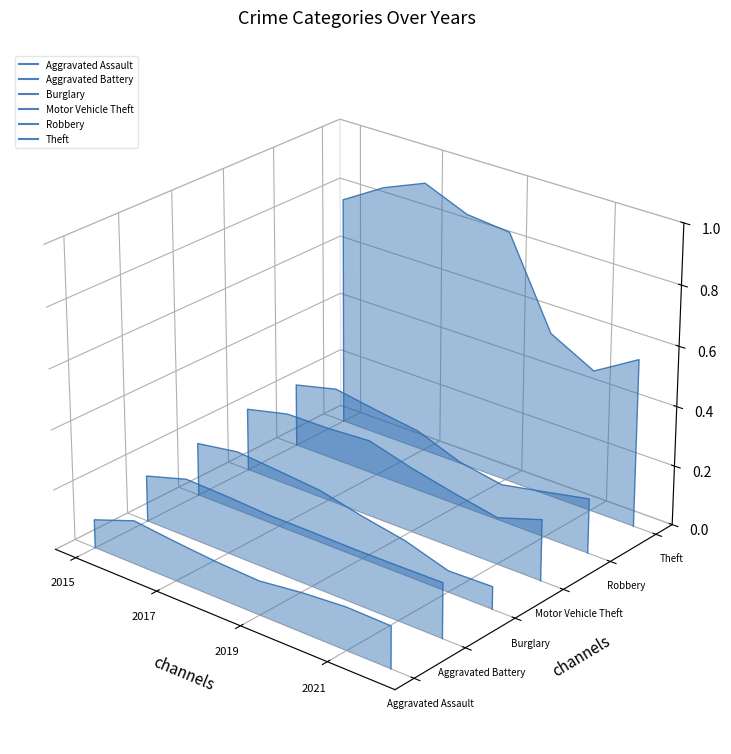

Which series has the largest range (max minus min)?

Theft